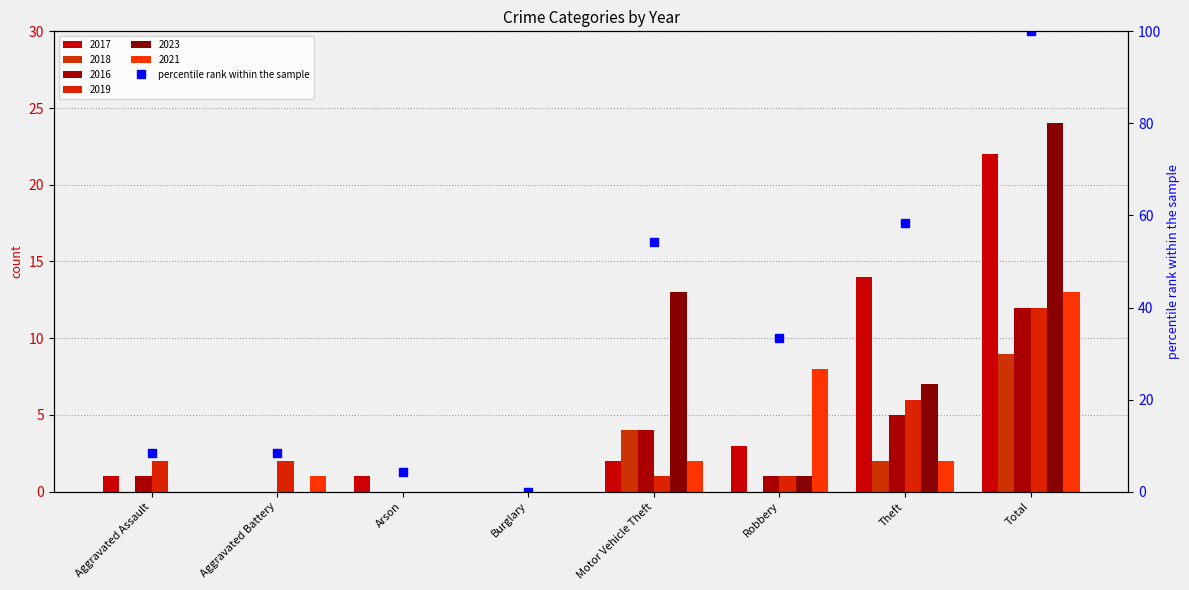

What is the label of the 5th bar from the left?

Motor Vehicle Theft